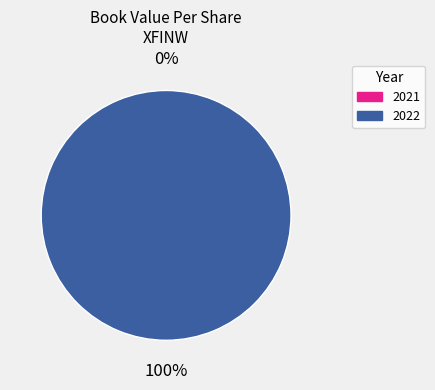

Rank the categories by value from highest to lowest.

2022, 2021